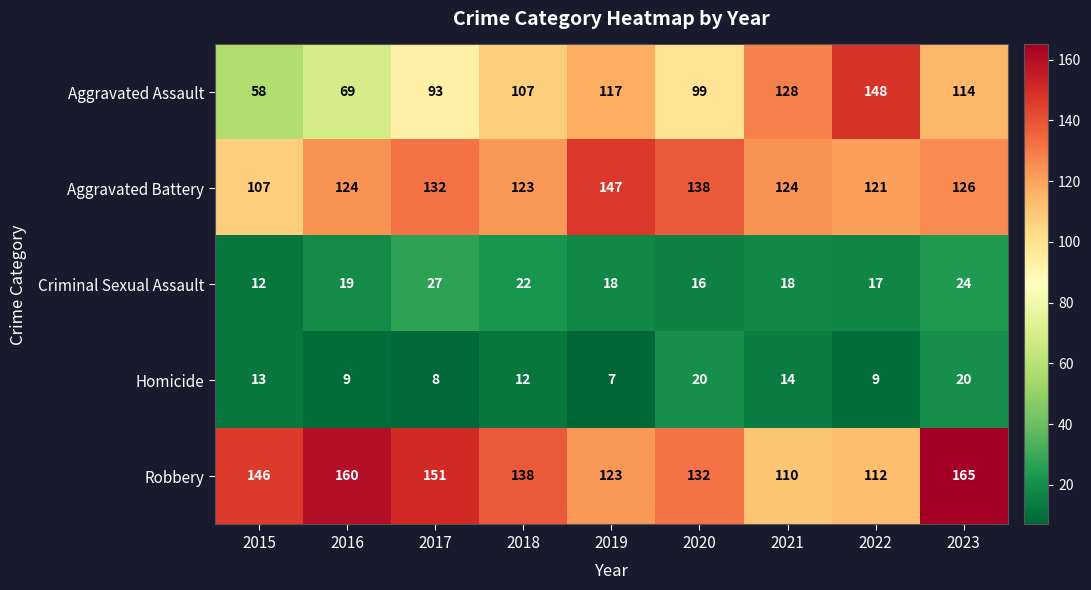

How many distinct data groups are displayed?

5